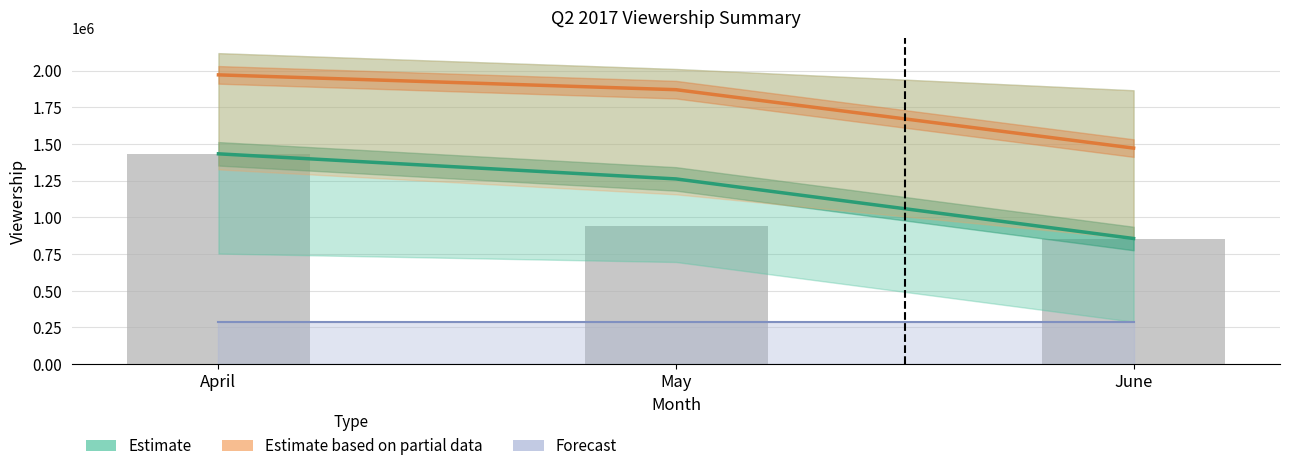

Is the value of Reported Viewership at May greater than the value of Estimate based on partial data at June?

No